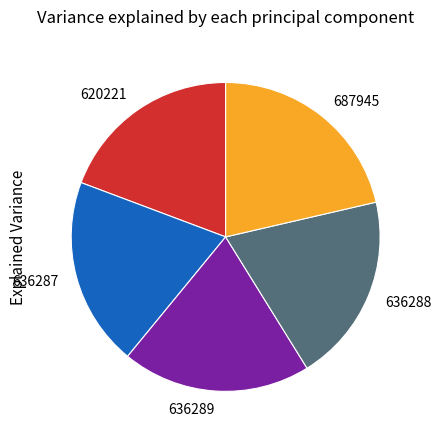

Is the sum of 620221 and 636288 greater than half?

No